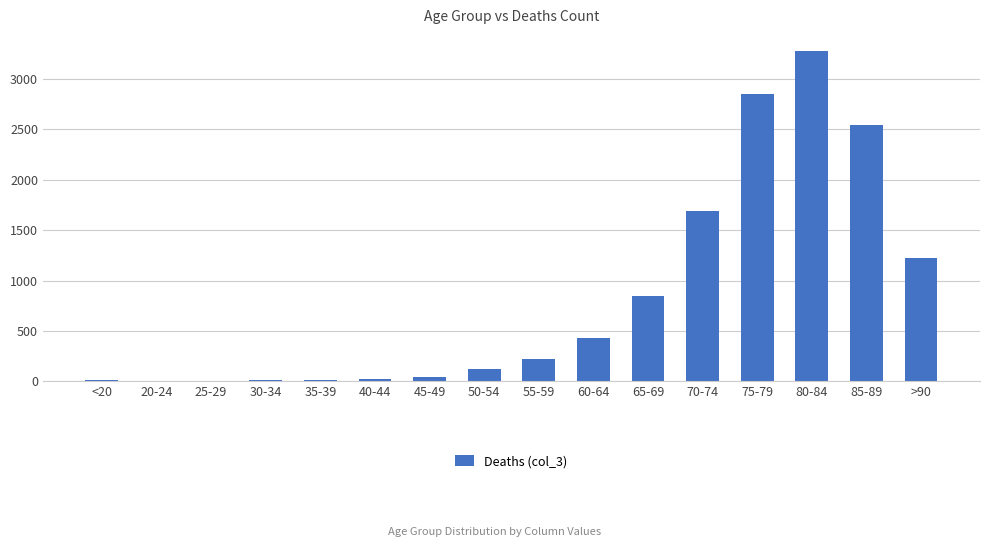

Between 55-59 and <20, which is larger?

55-59